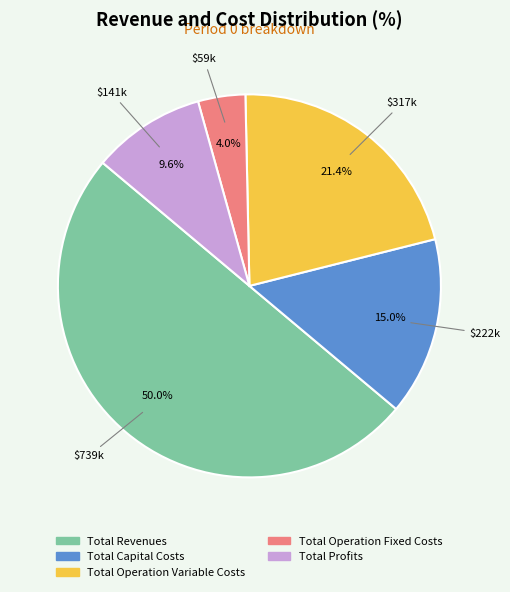

Which slice is the smallest?

Total Operation Fixed Costs